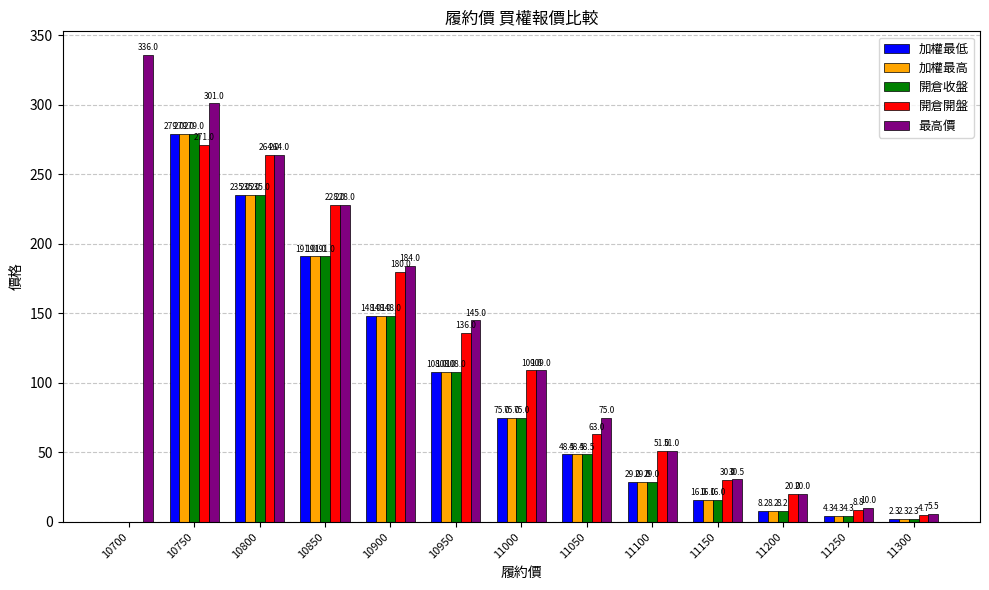

Is the value of 最高價 at 11300 greater than the value of 加權最低 at 10900?

No